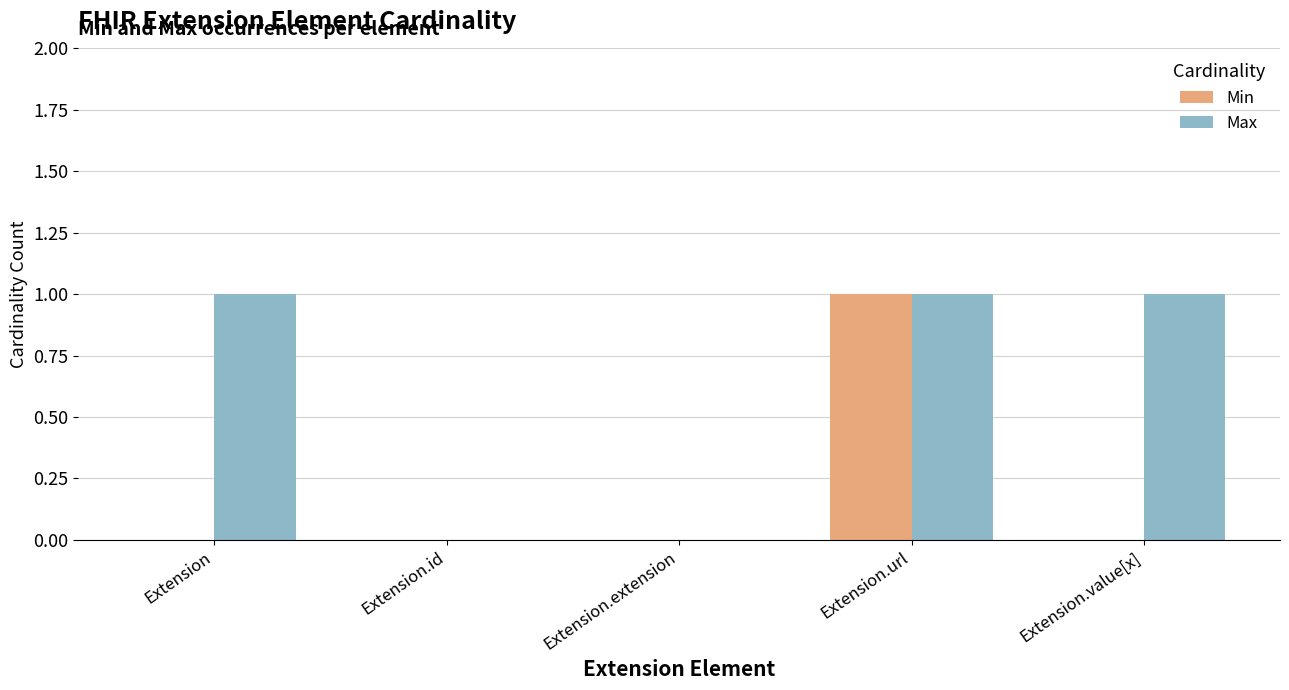

At which category is the sum across all series the highest?

Extension.url